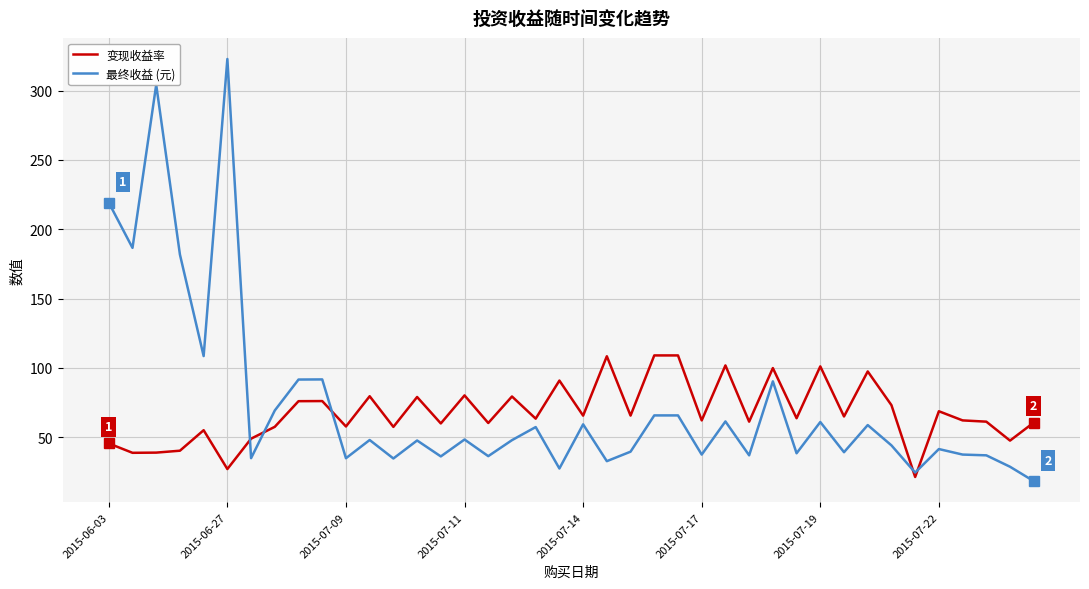

What is the highest value of the 最终收益 (元) series?

322.9